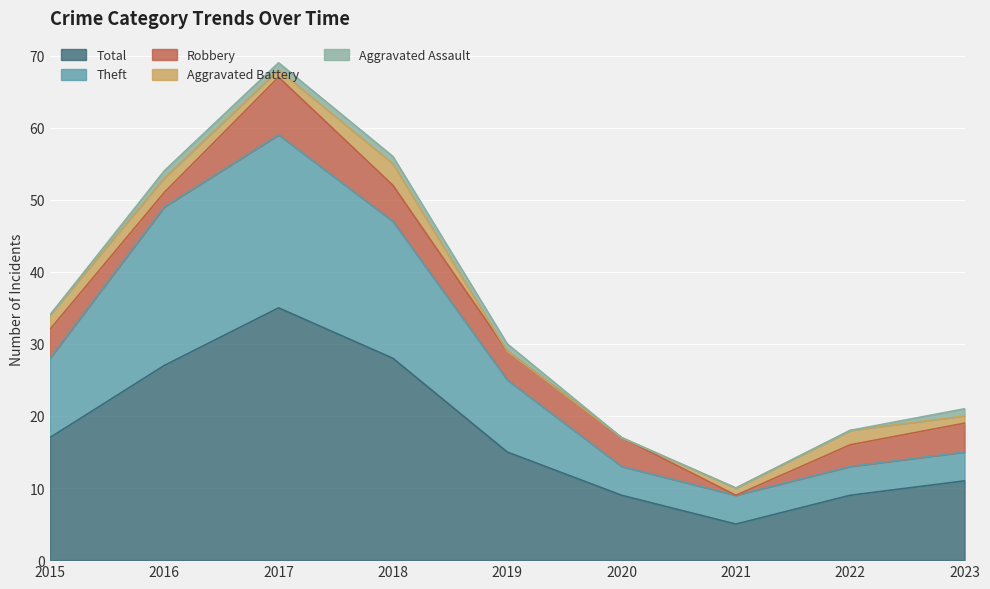

What is the difference between the Theft values at 2020 and 2018?

15